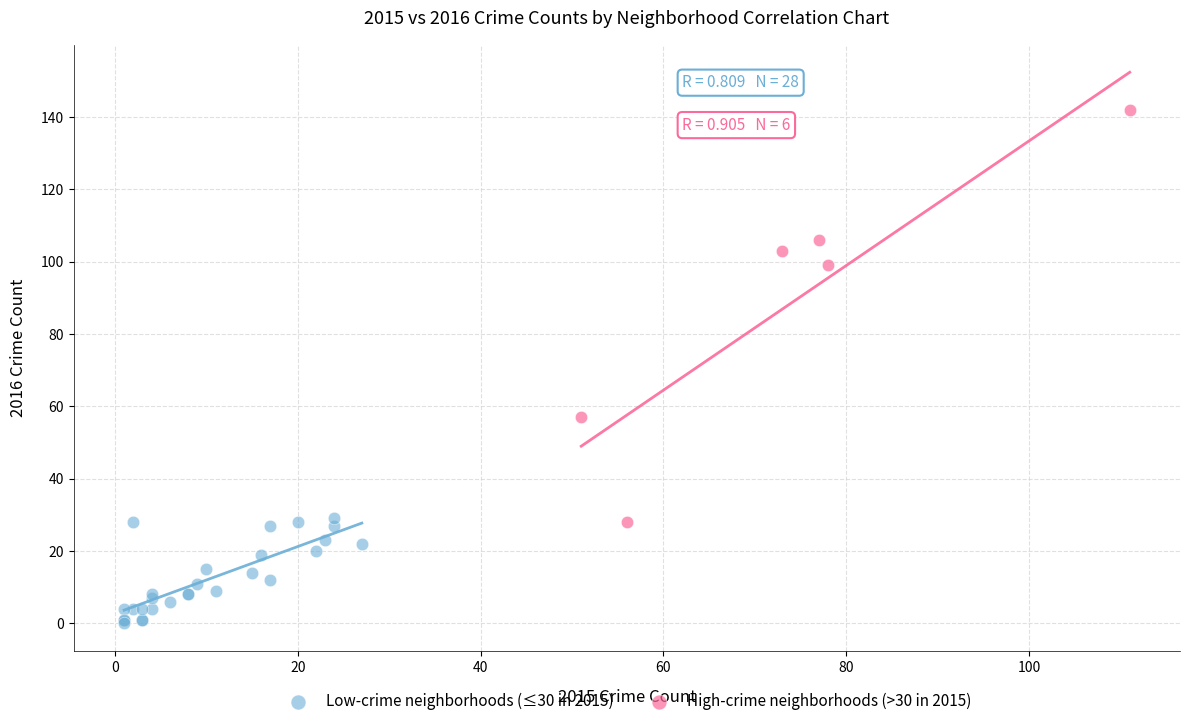

Which series contains the lowest Y value?

Low-crime neighborhoods (≤30 in 2015)